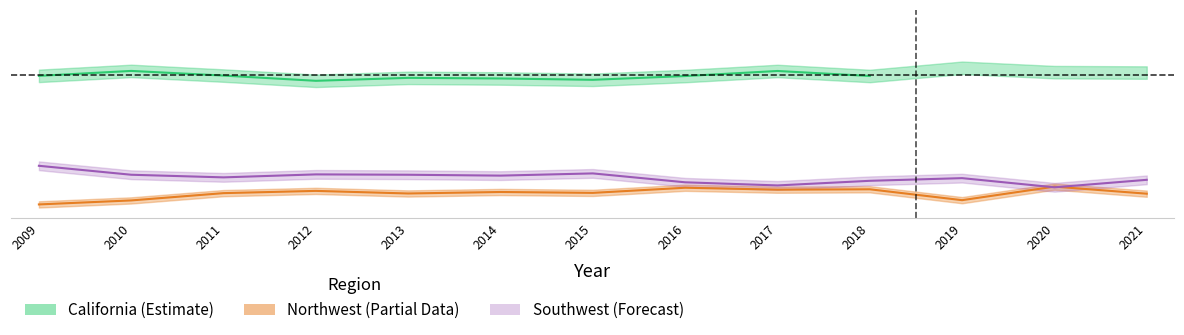

Is this an area chart (filled region under the line)?

No